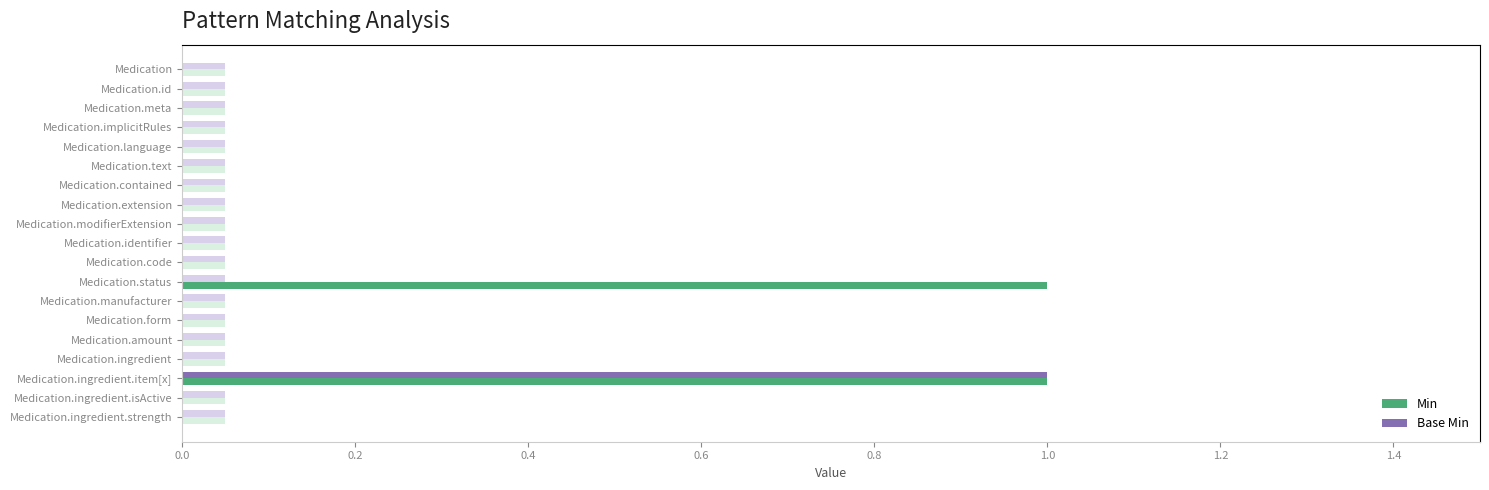

The value of Min at Medication.ingredient.item[x] is 0. True or false?

False